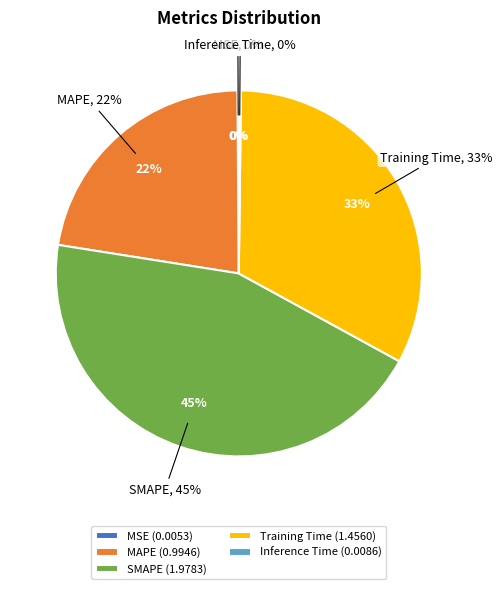

Does SMAPE represent more than half of the total?

No